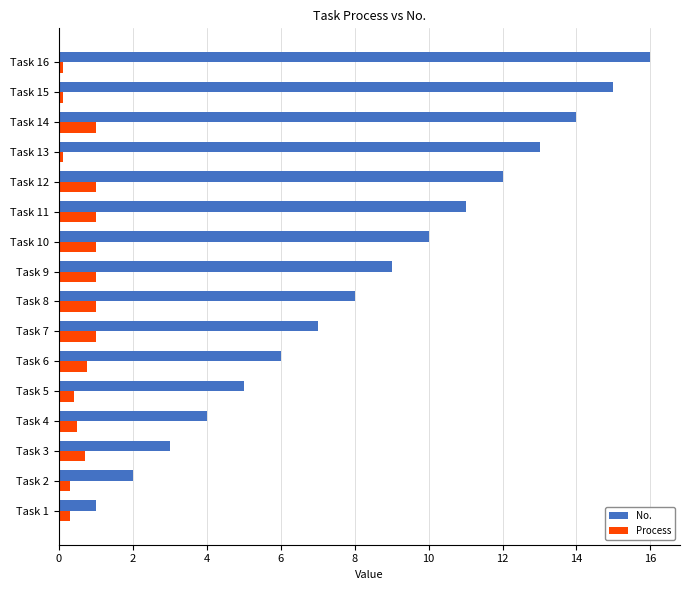

The No. series shows 6.0 at Task 6. True or false?

True